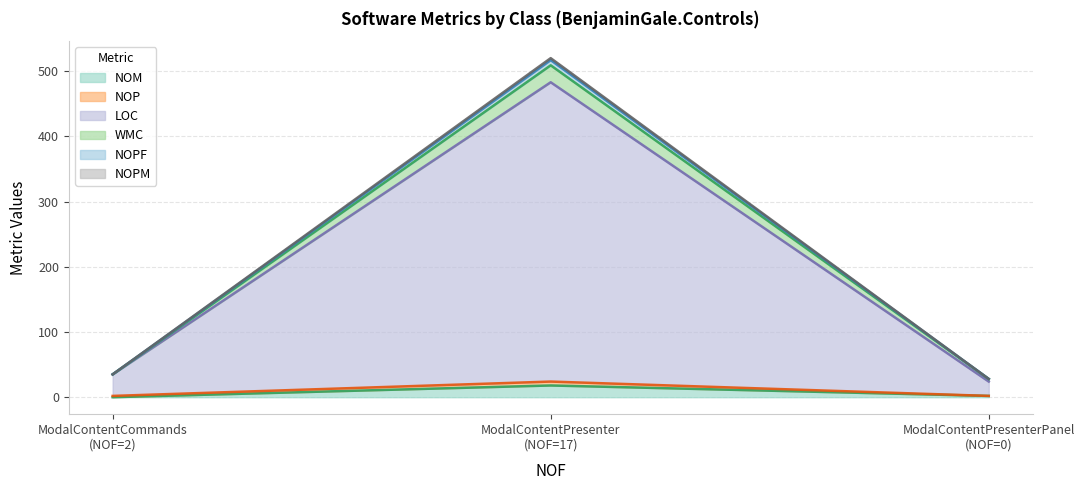

What is the highest value of the NOM series?

18